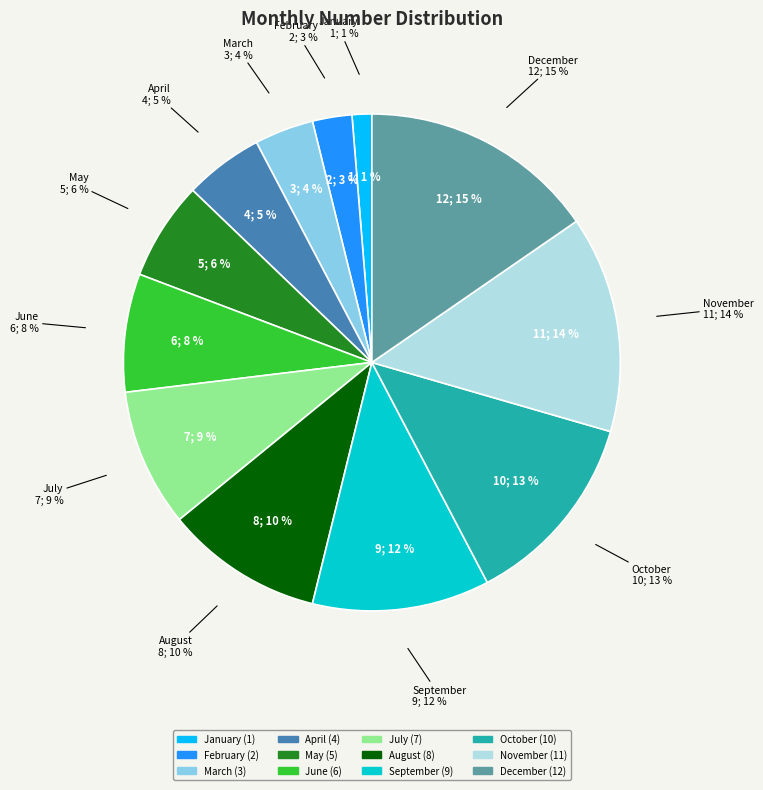

Is it true that September is 1% of the pie?

False